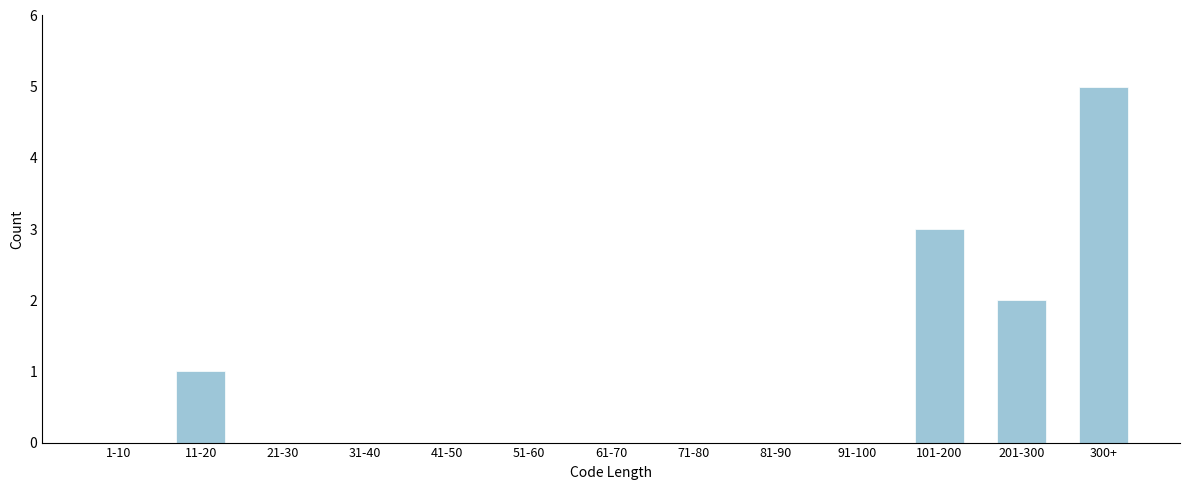

Reading right to left, transcribe all the data shown in this chart.

300+=5	201-300=2	101-200=3	91-100=0	81-90=0	71-80=0	61-70=0	51-60=0	41-50=0	31-40=0	21-30=0	11-20=1	1-10=0